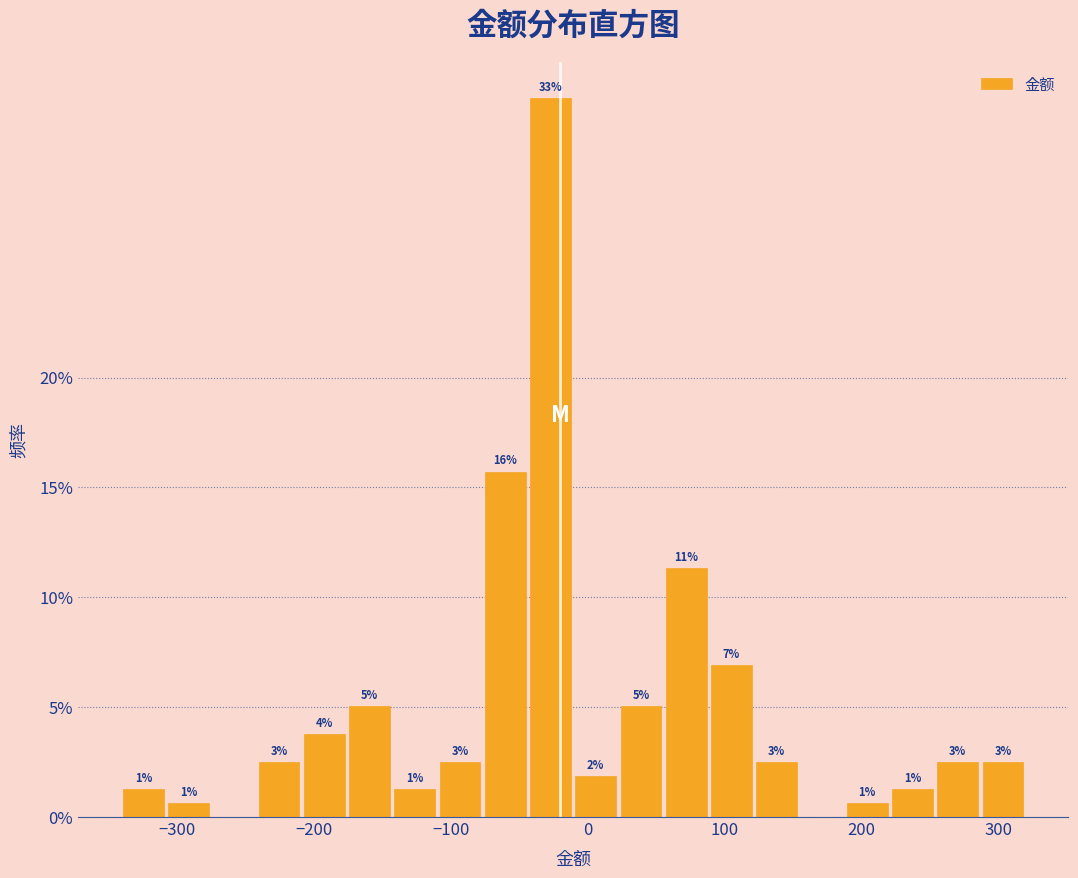

Read against the x-axis, roughly where is the centre of the tallest bar?

-30